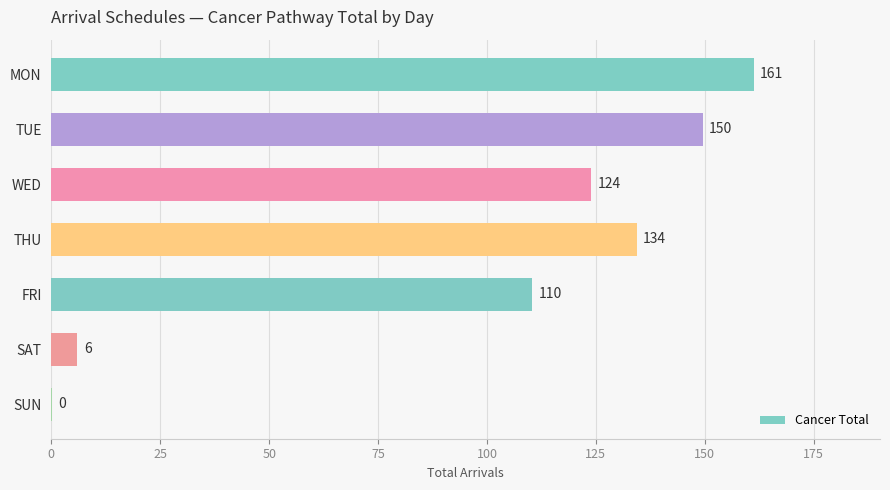

The chart shows a value of 271.3 at MON. True or false?

False